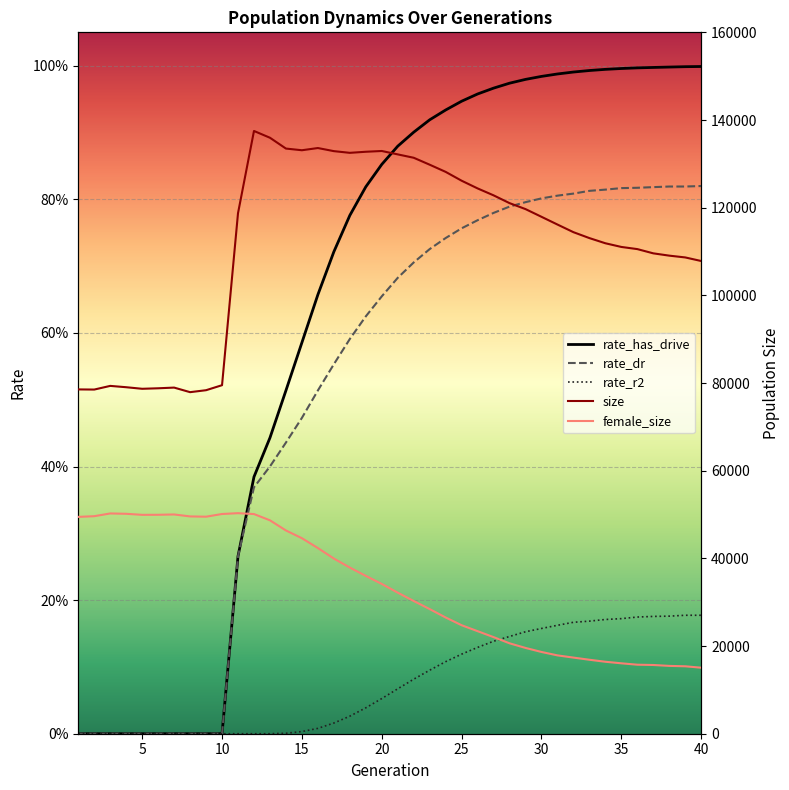

What are all the series names shown in the legend?

rate_has_drive, rate_dr, rate_r2, size, female_size